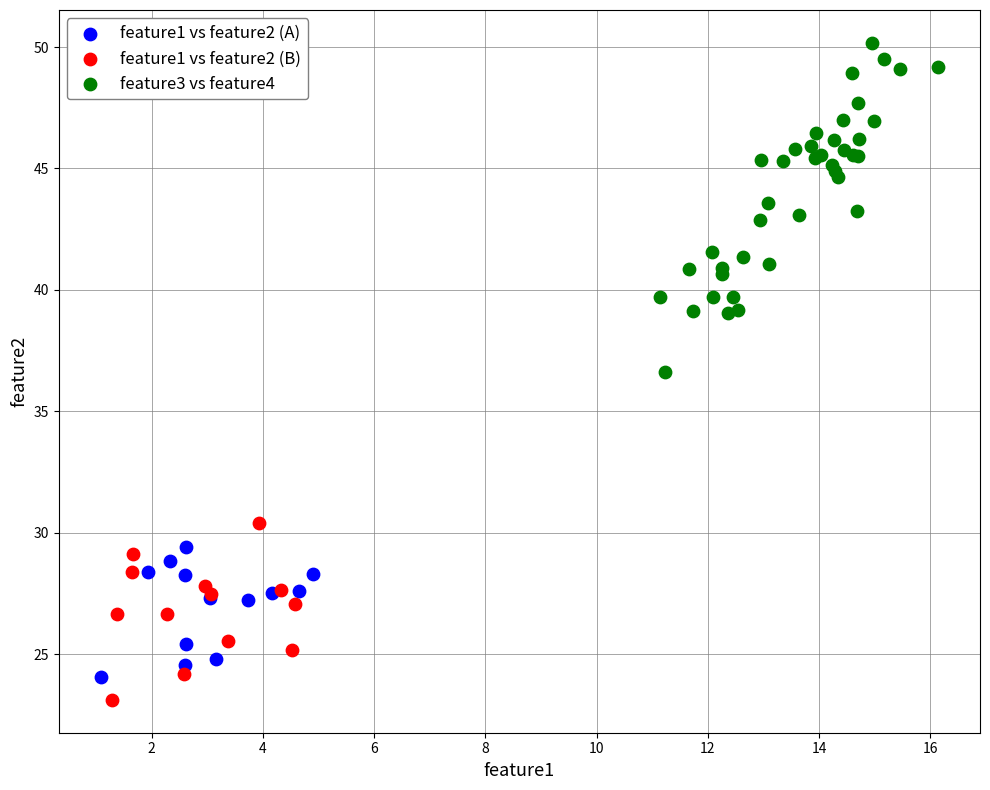

Which series reaches the maximum Y coordinate?

feature3 vs feature4